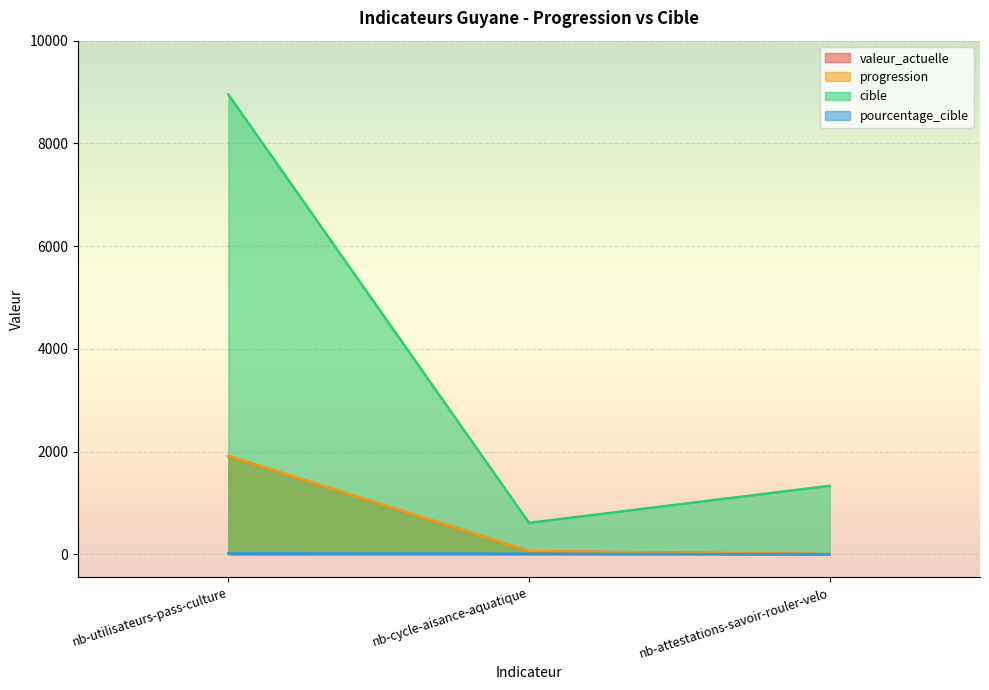

What is the difference between the highest and lowest values at nb-cycle-aisance-aquatique?

602